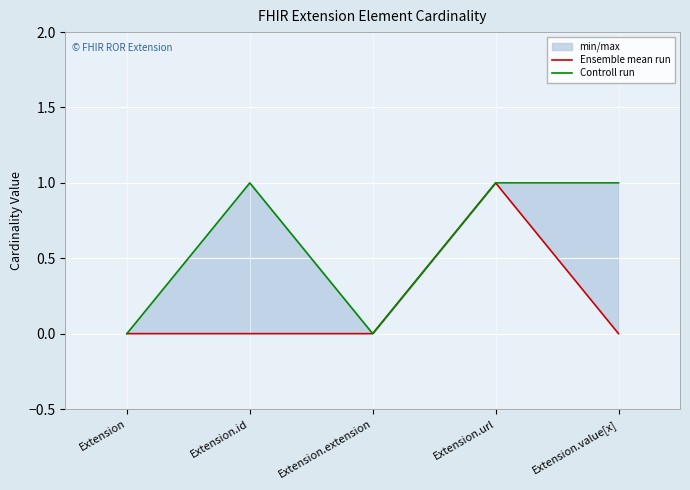

What is the label of the 2nd point from the left?

Extension.id